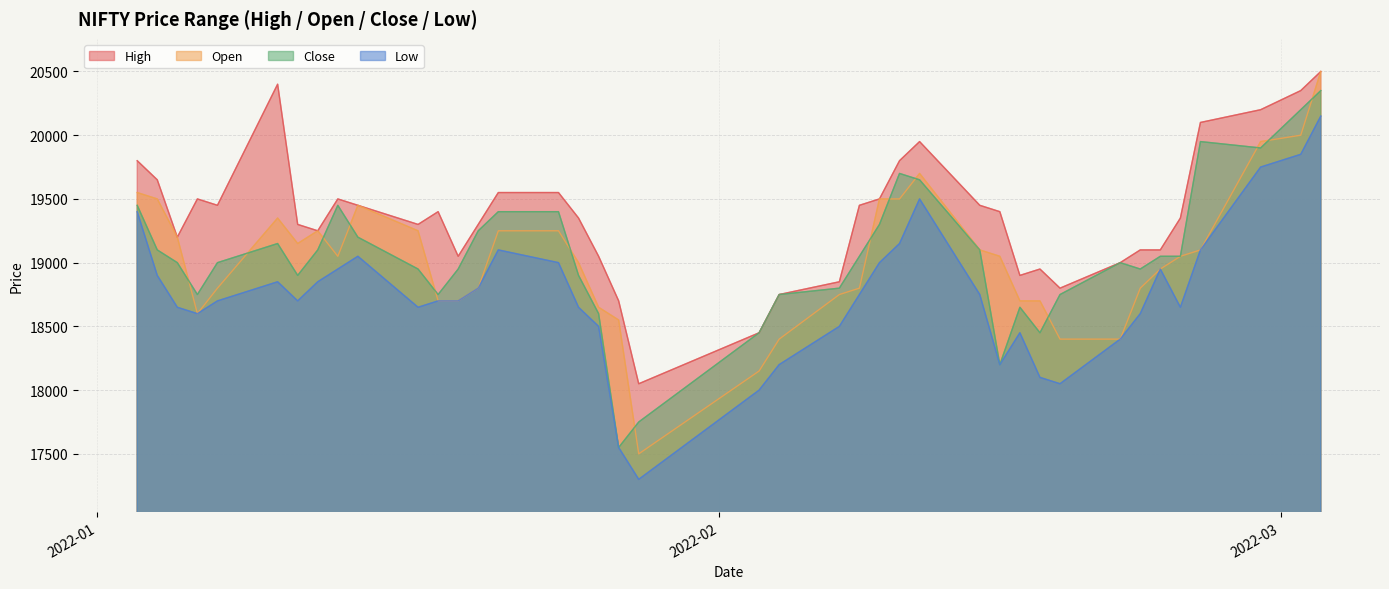

What is the sum of all Close values?

761900